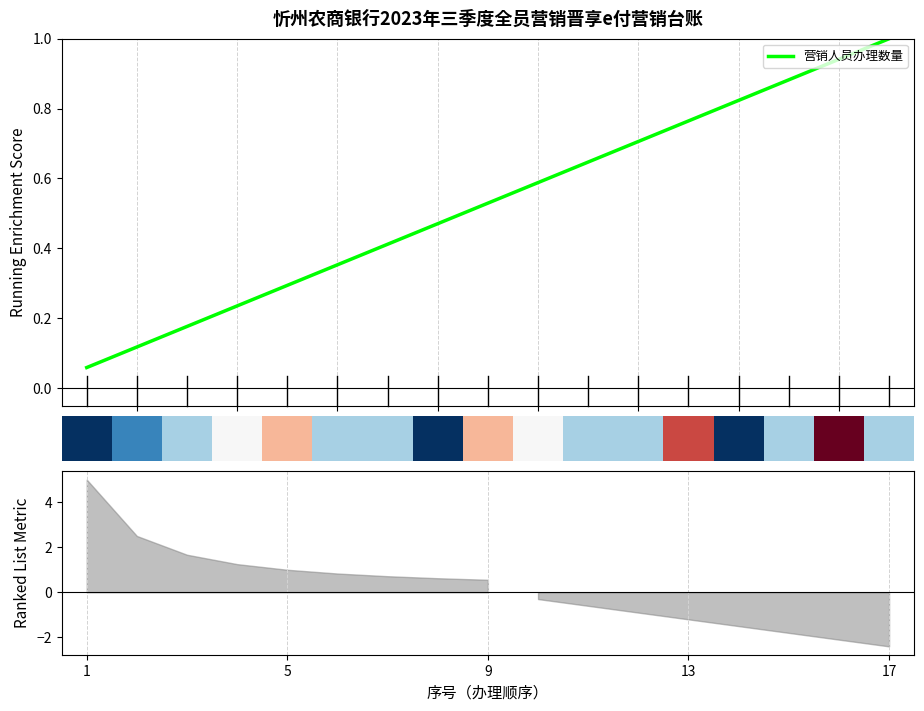

What is the sum of all values?

9.0